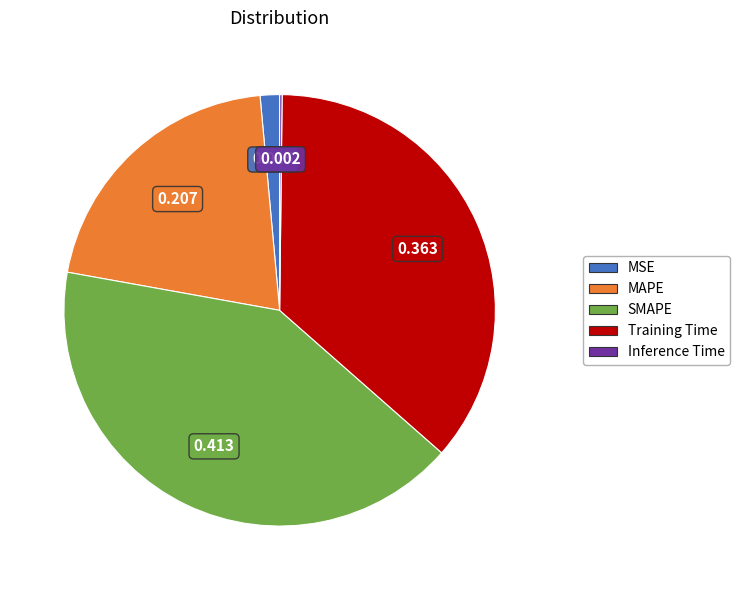

Between MAPE and SMAPE, which is larger?

SMAPE